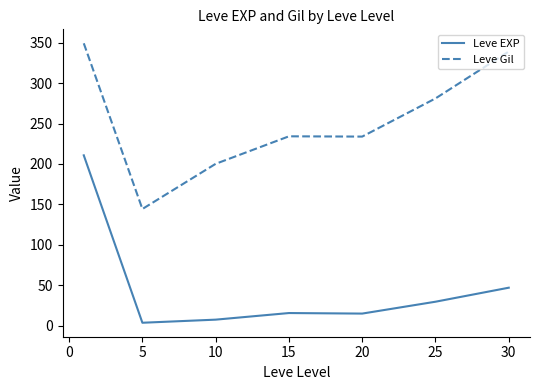

Which series has the largest total across all categories?

Leve Gil